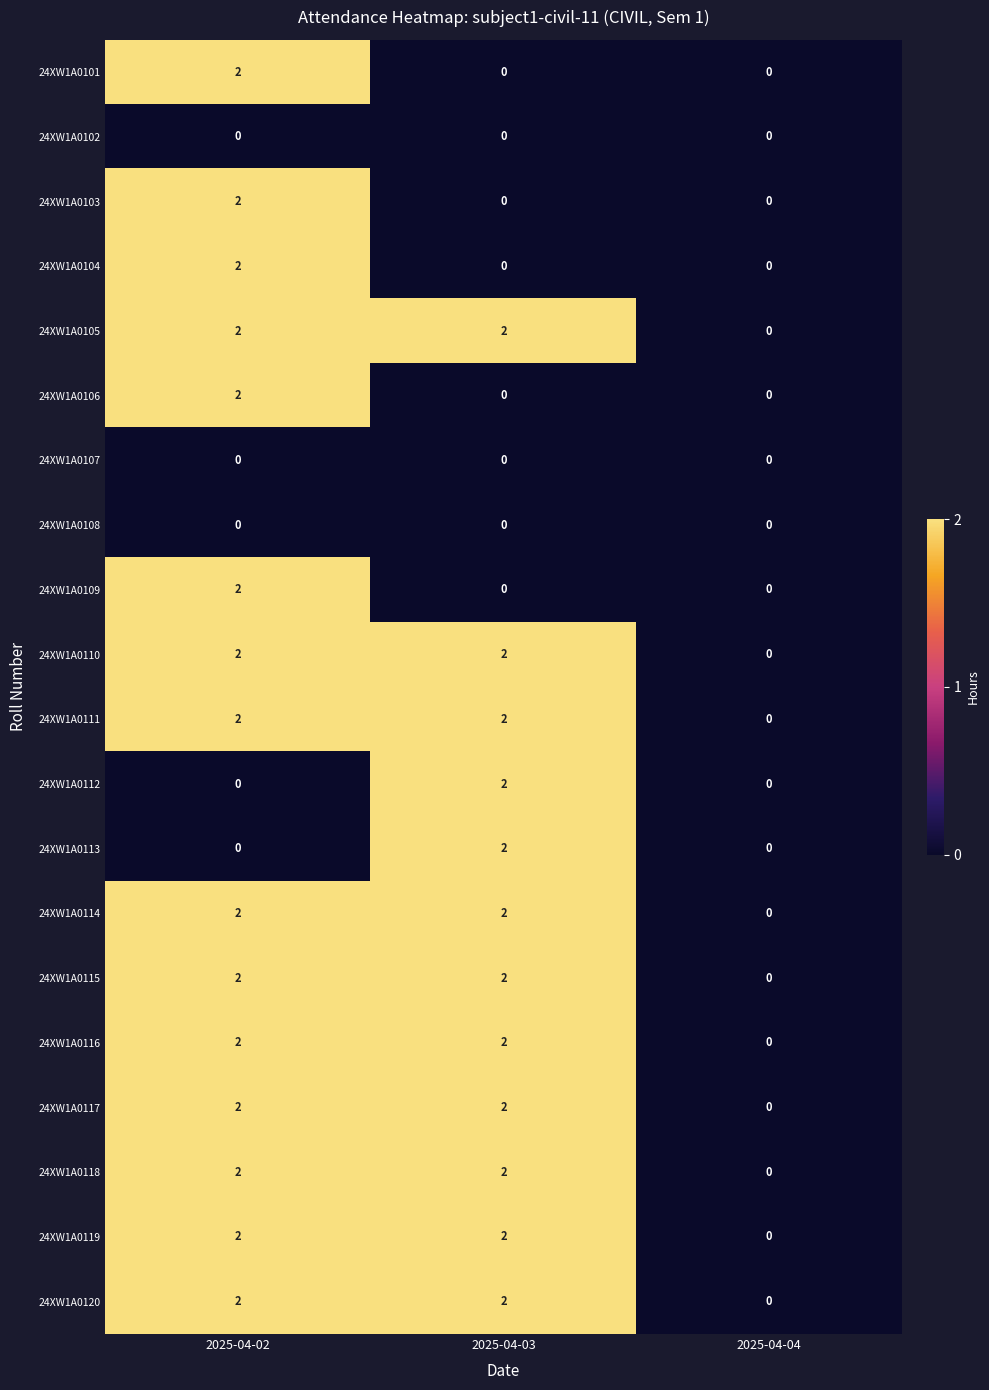

What is the sum of the 24XW1A0118 values at 2025-04-03 and 2025-04-02?

4